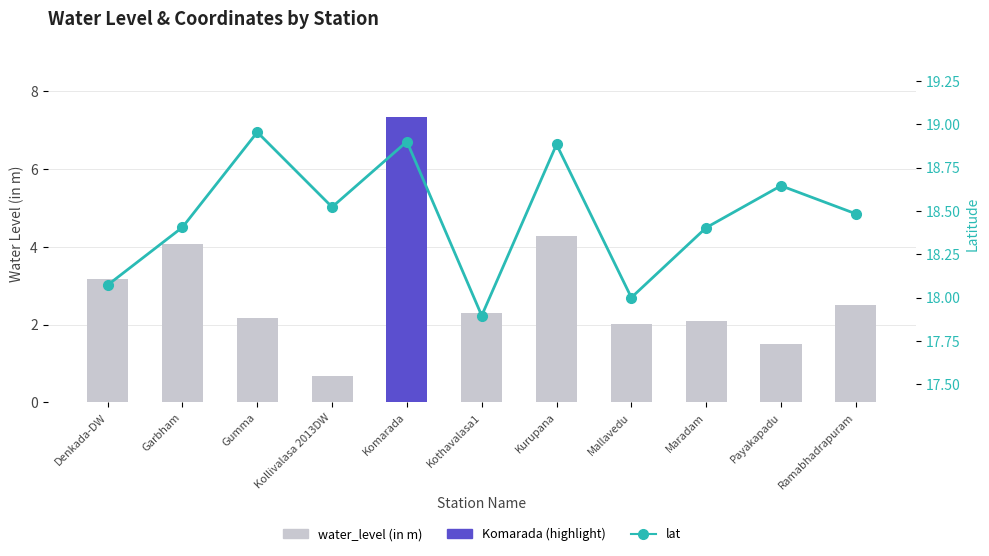

What is the sum of the lat values at Kollivalasa 2013DW and Payakapadu?

37.2